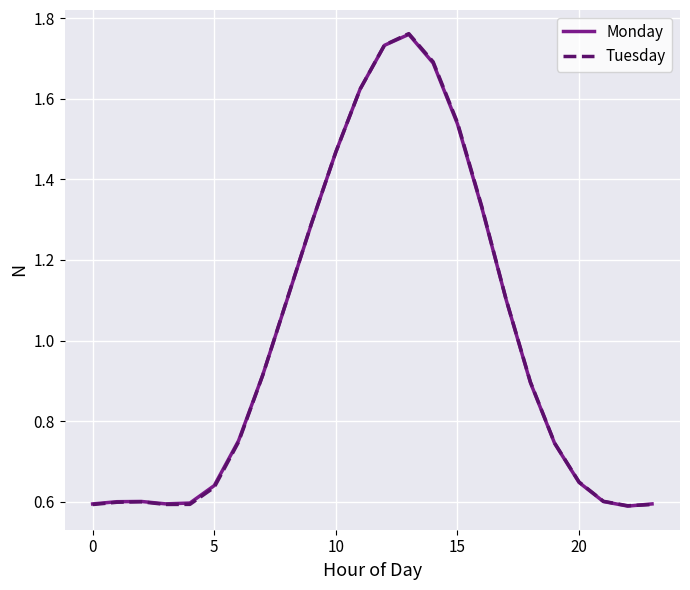

Which series has the widest spread of values?

Tuesday